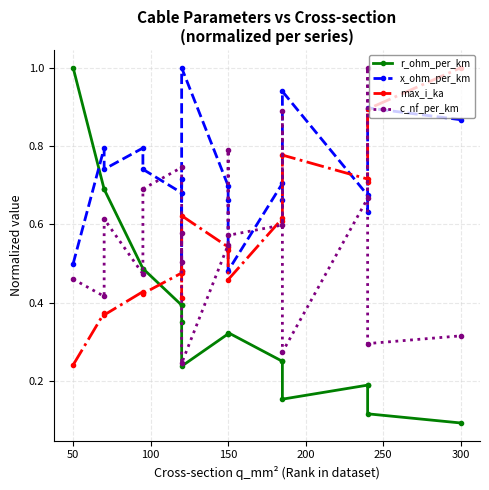

Reading right to left, what are all the values shown in this chart?

r_ohm_per_km: 0.1	0.1	0.2	0.2	0.2	0.3	0.3	0.3	0.3	0.3	0.2	0.4	0.4	0.4	0.5	0.5	0.7	0.7	1.0
x_ohm_per_km: 0.9	0.9	0.6	0.7	0.9	0.7	0.7	0.5	0.7	0.7	1.0	0.5	0.7	0.7	0.7	0.8	0.7	0.8	0.5
max_i_ka: 1.0	0.9	0.7	0.7	0.8	0.6	0.6	0.5	0.5	0.5	0.6	0.4	0.5	0.5	0.4	0.4	0.4	0.4	0.2
c_nf_per_km: 0.3	0.3	1.0	0.7	0.3	0.9	0.6	0.6	0.8	0.5	0.2	0.6	0.5	0.7	0.7	0.5	0.6	0.4	0.5